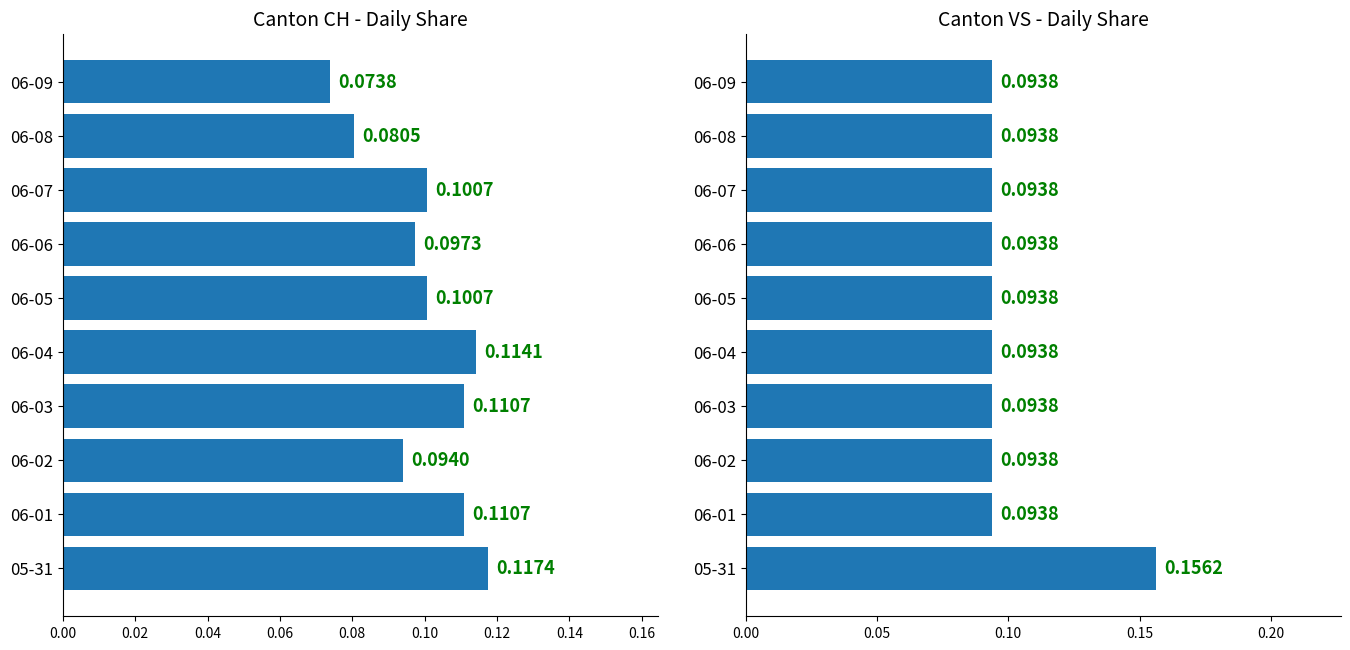

How many distinct data groups are displayed?

2